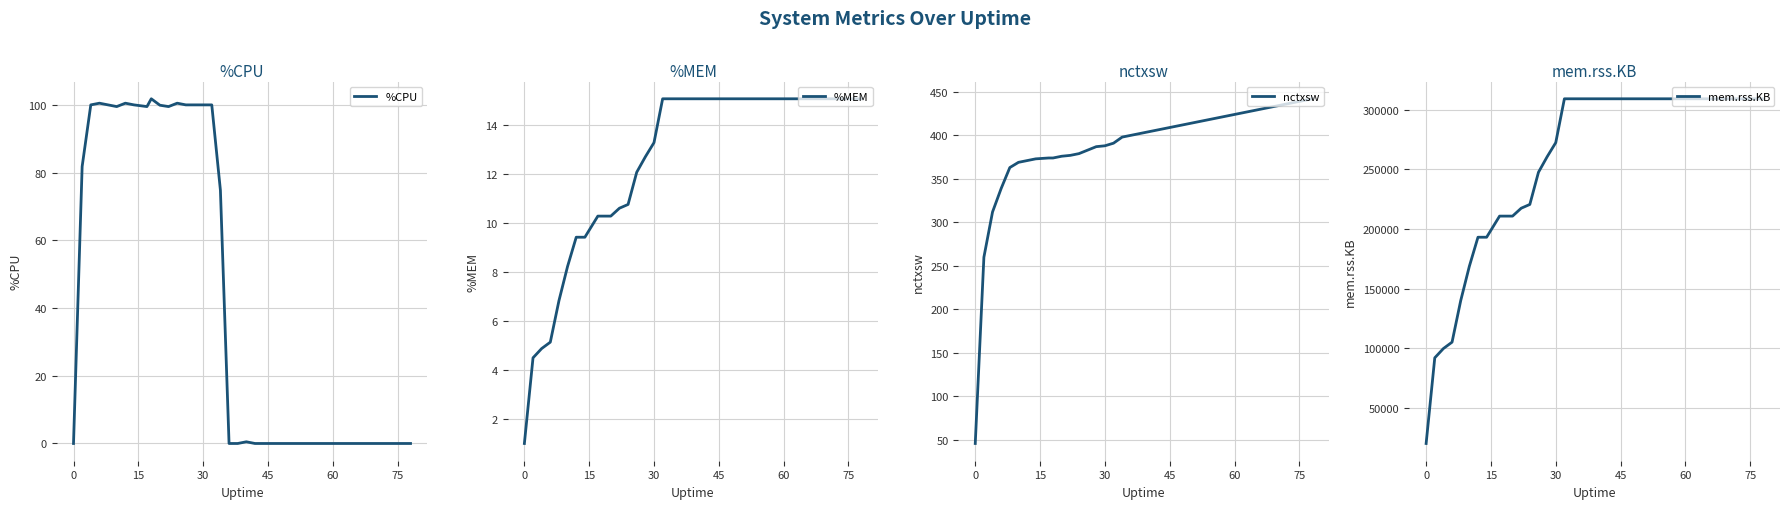

What is the maximum value for %CPU?

101.8